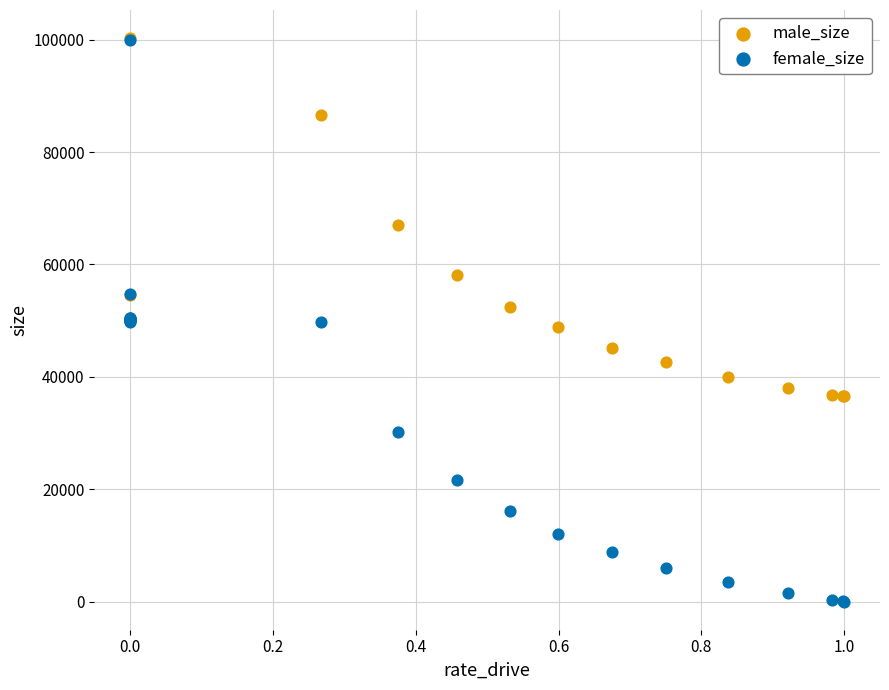

Which series has the widest spread of Y values?

female_size